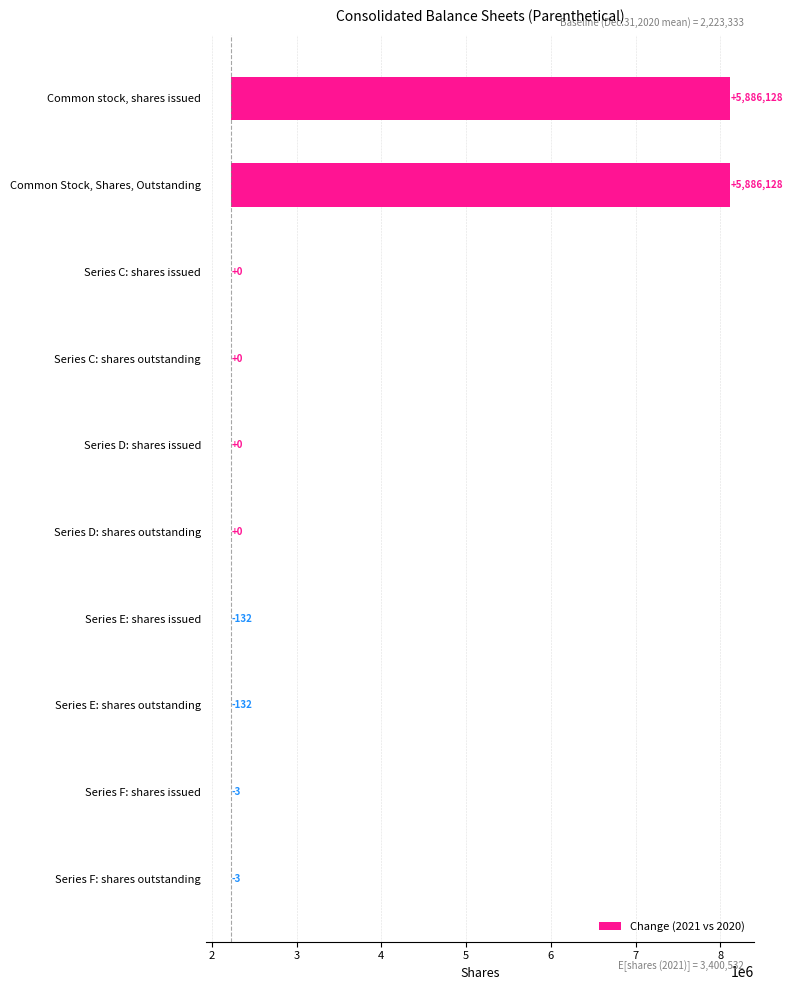

The chart shows a value of -5 at Series F: shares outstanding. True or false?

False